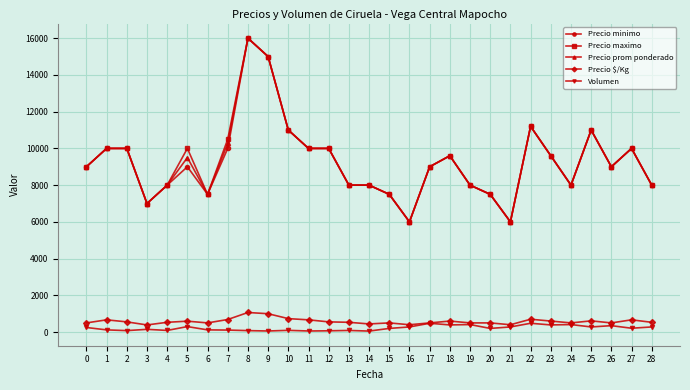

True or false: Precio minimo and Volumen intersect in this chart.

False